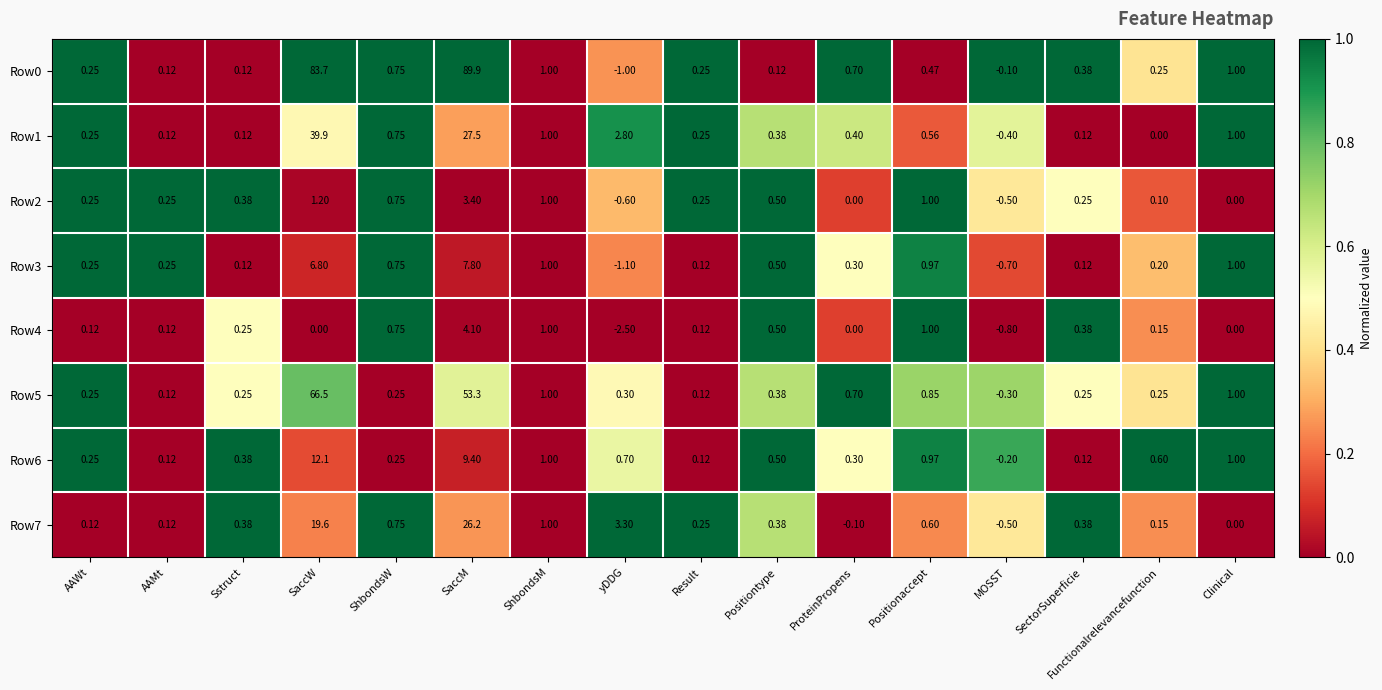

Is the value of Row1 at ProteinPropens greater than the value of Row5 at Positiontype?

Yes